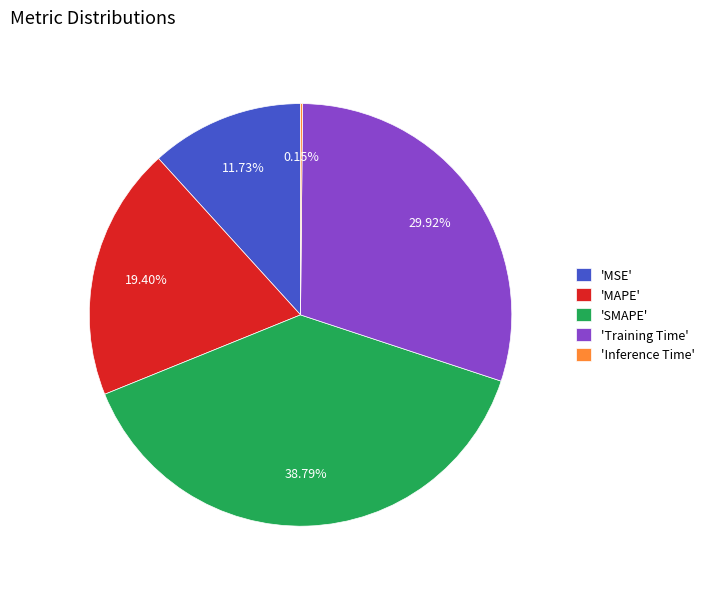

What is the largest slice in the pie chart?

'SMAPE'